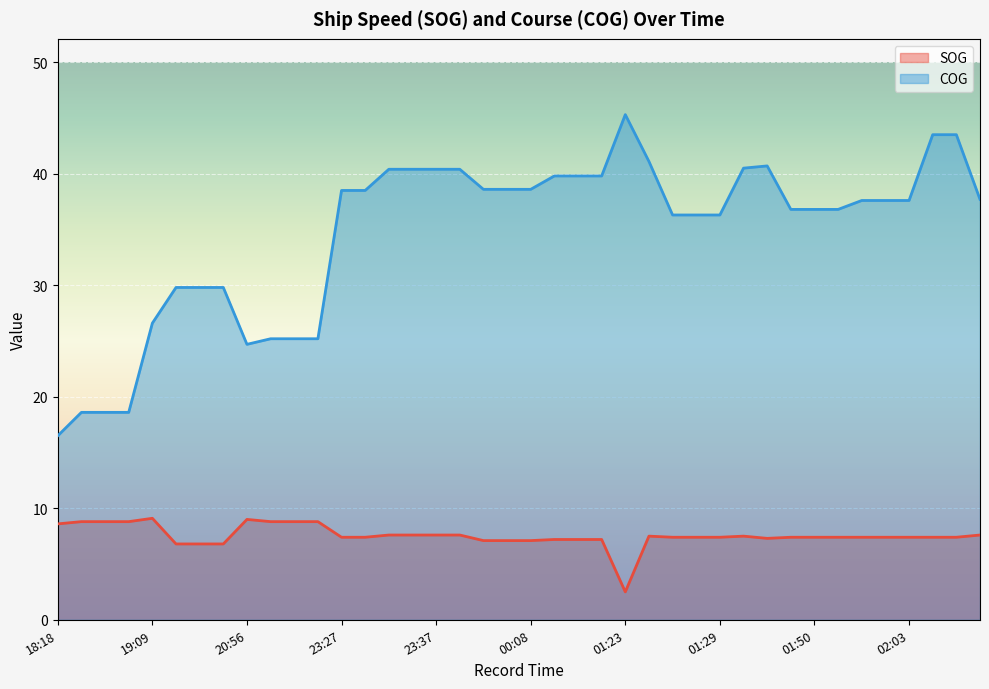

Which series has the widest spread of values?

COG